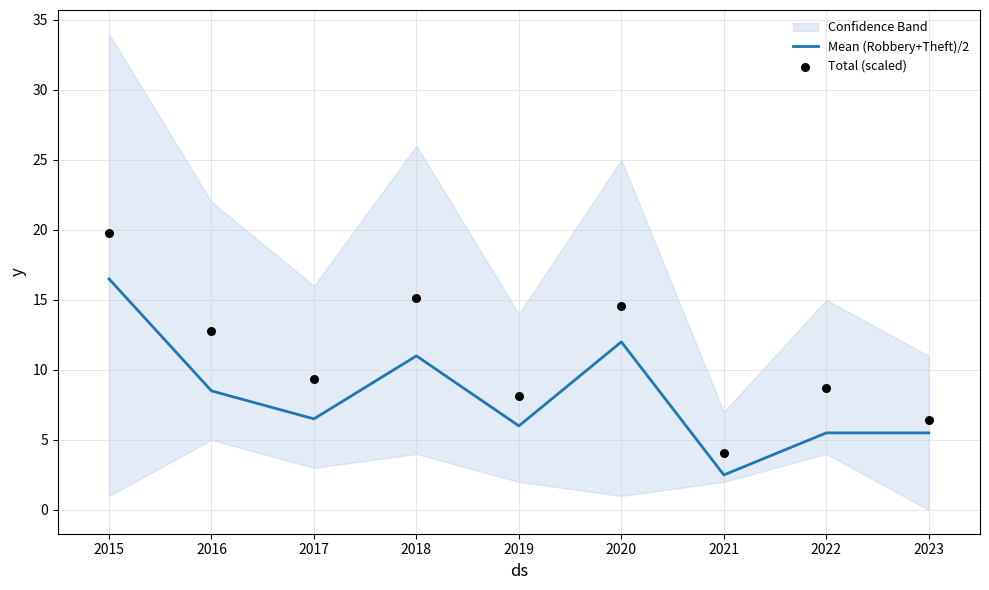

The value of Mean (Robbery+Theft)/2 at 2019 is 6.0. True or false?

True